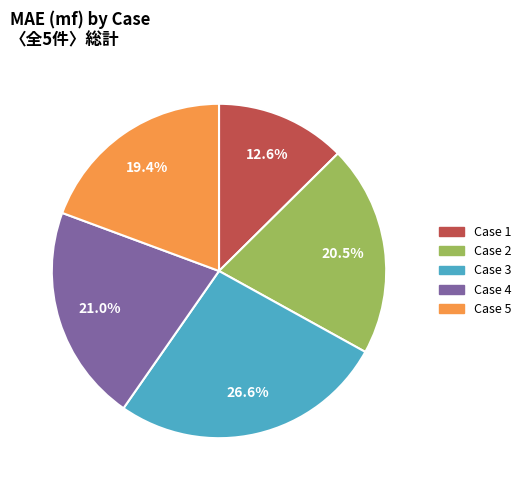

Does any single category account for the majority?

No